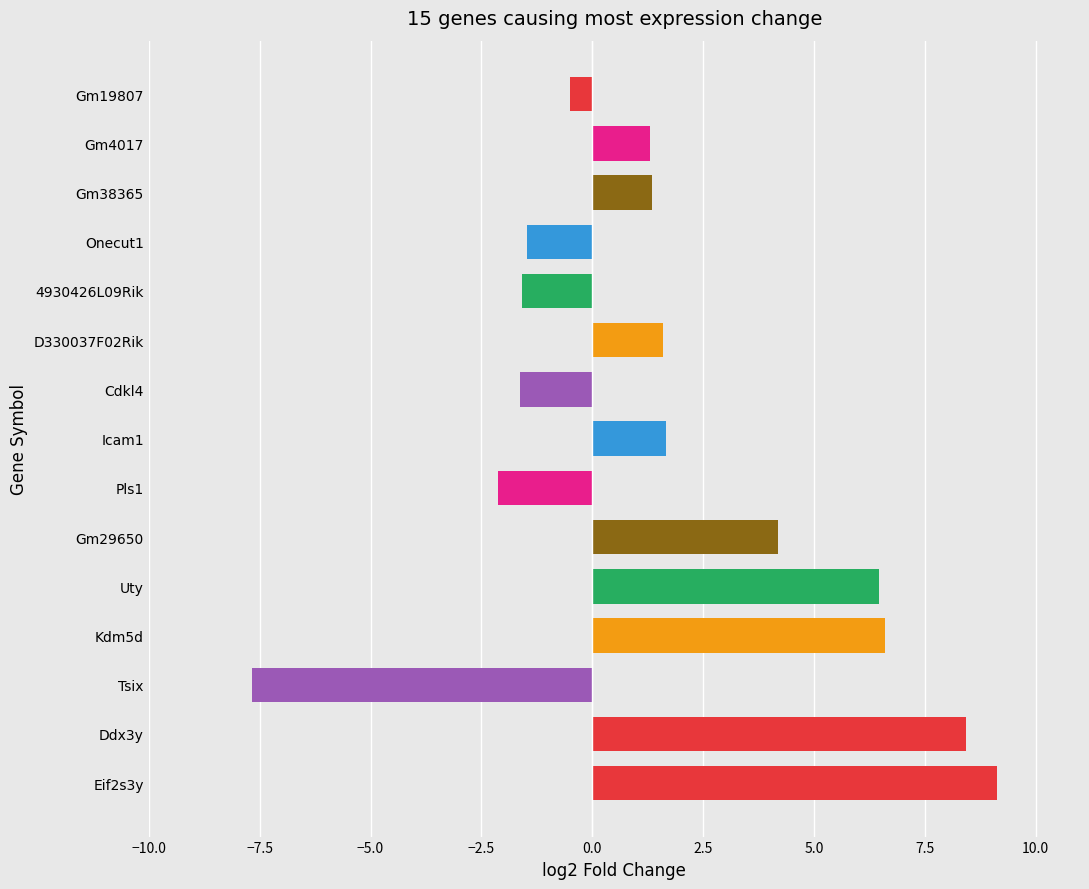

Is it true that the value at 4930426L09Rik is -0.8?

False